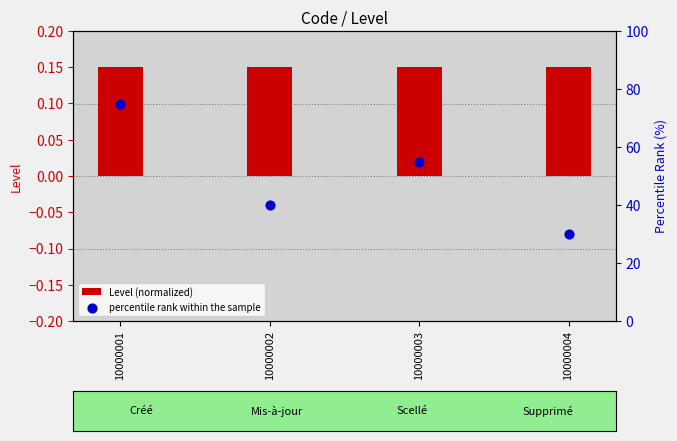

Which series contains the lowest Y value?

Level (normalized)